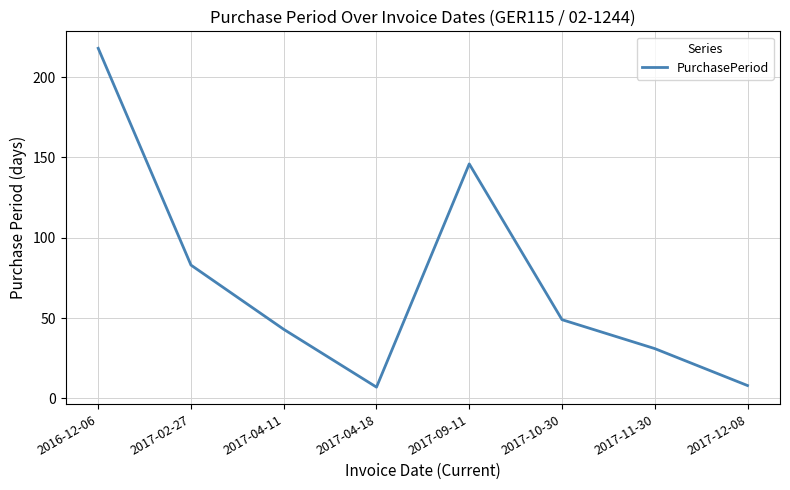

Between 2017-11-30 and 2017-12-08, which is larger?

2017-11-30